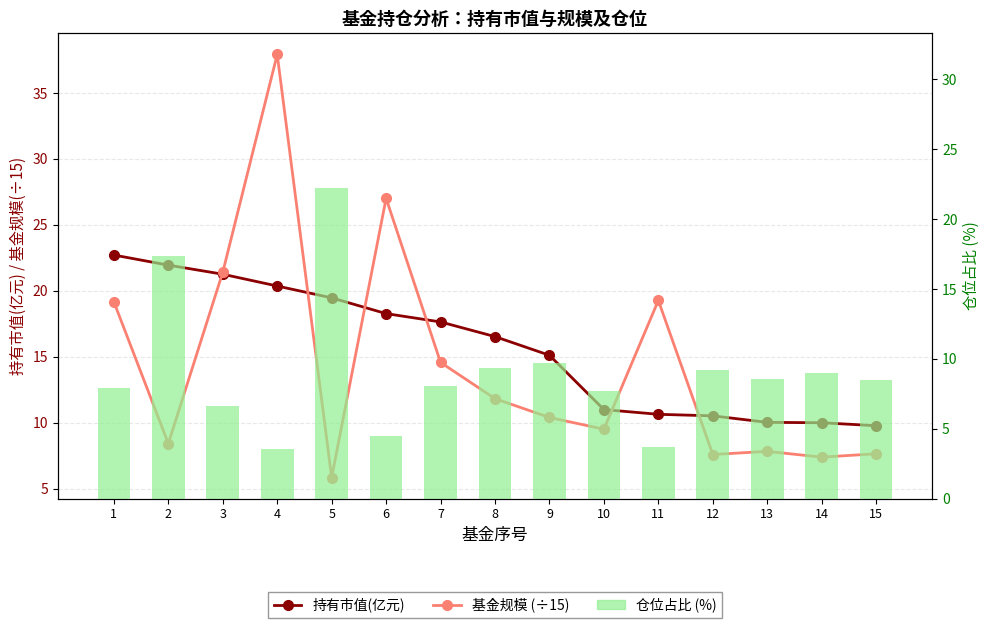

Where is 持有市值(亿元) nearest to the value 16?

8